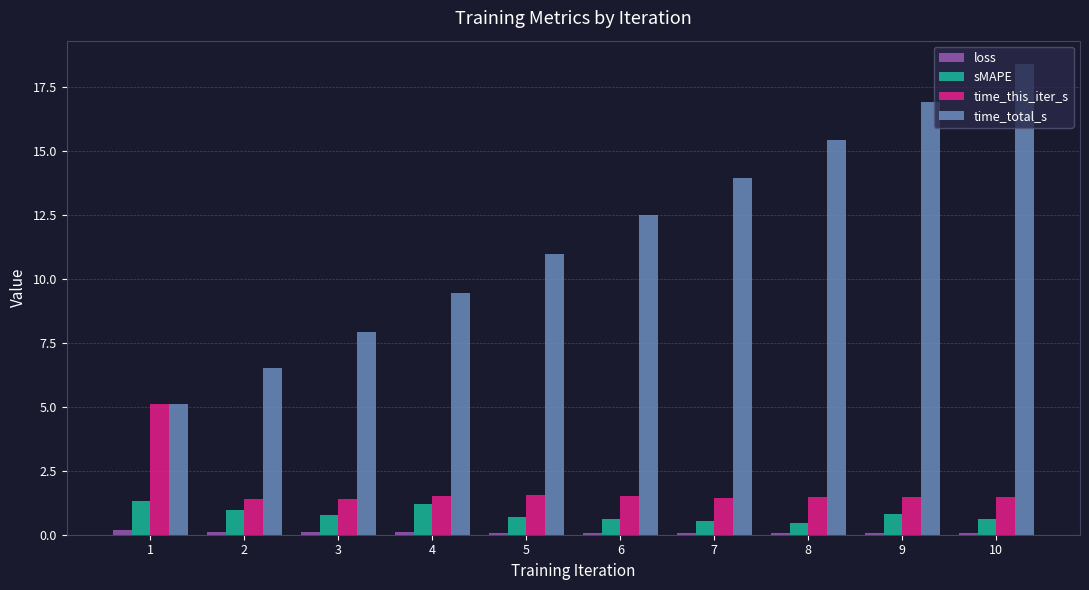

Which series has the largest total across all categories?

time_total_s